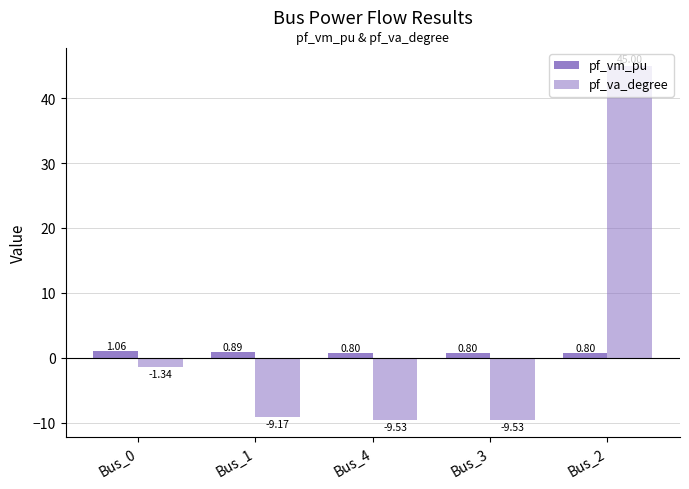

List the series in order of their peak value, lowest first.

pf_vm_pu, pf_va_degree